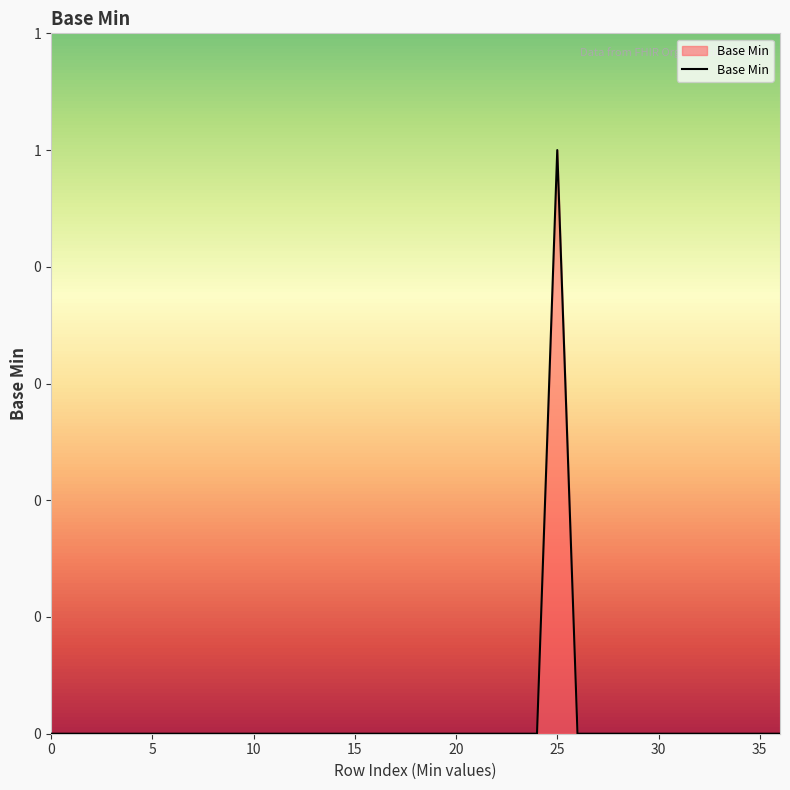

What is the maximum value shown in the chart?

1